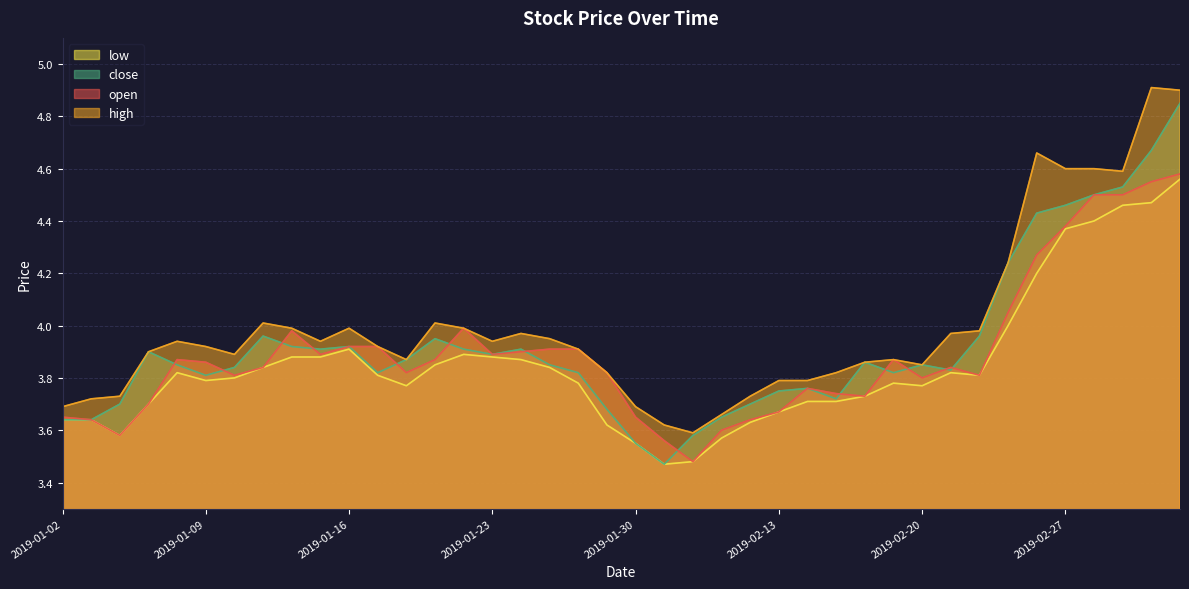

How many data points does each series have?

40